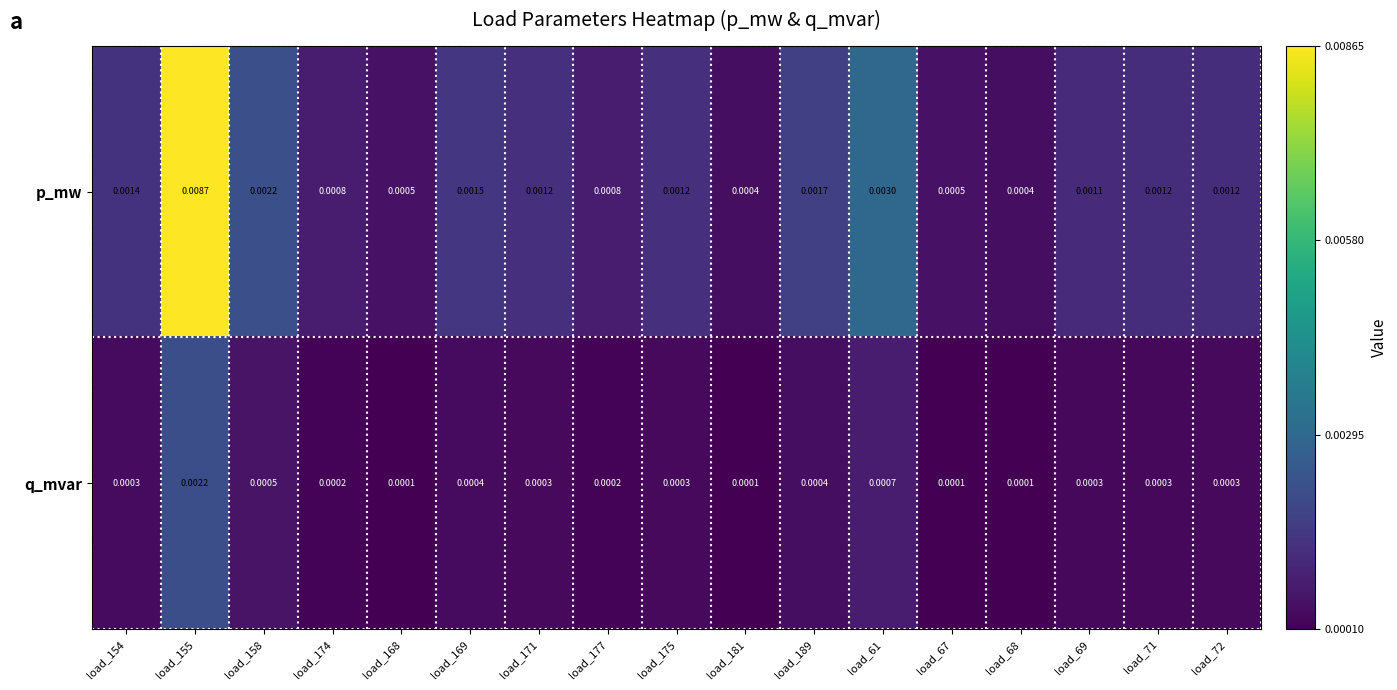

Between load_175 and load_67, which series saw the biggest shift?

p_mw